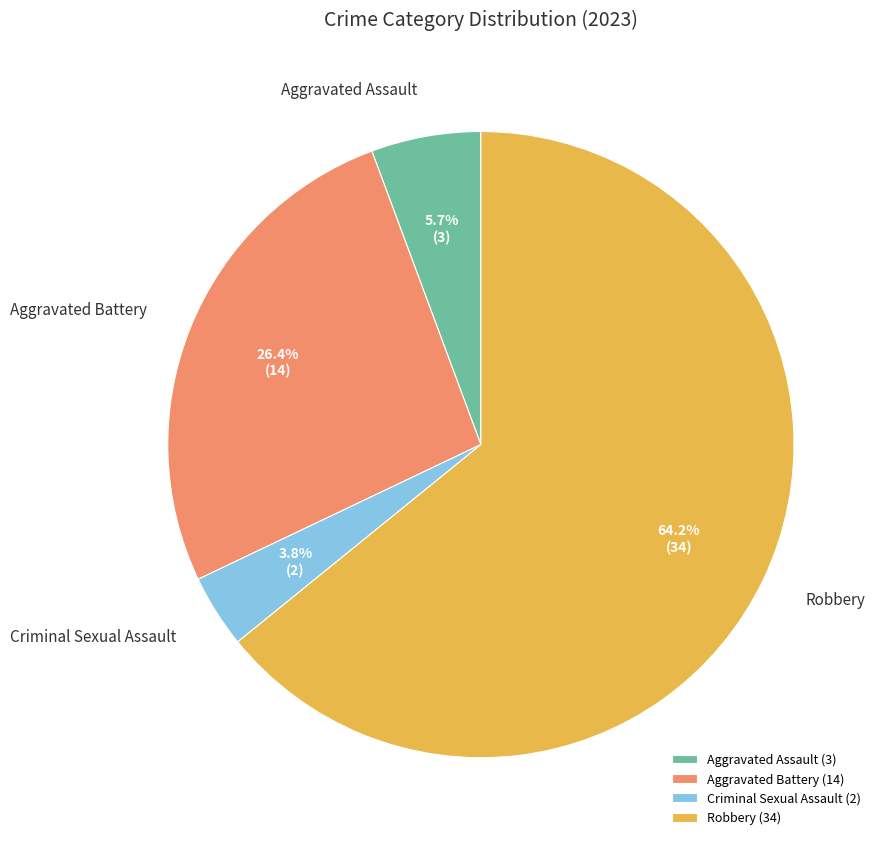

Count the number of slices in the pie.

4